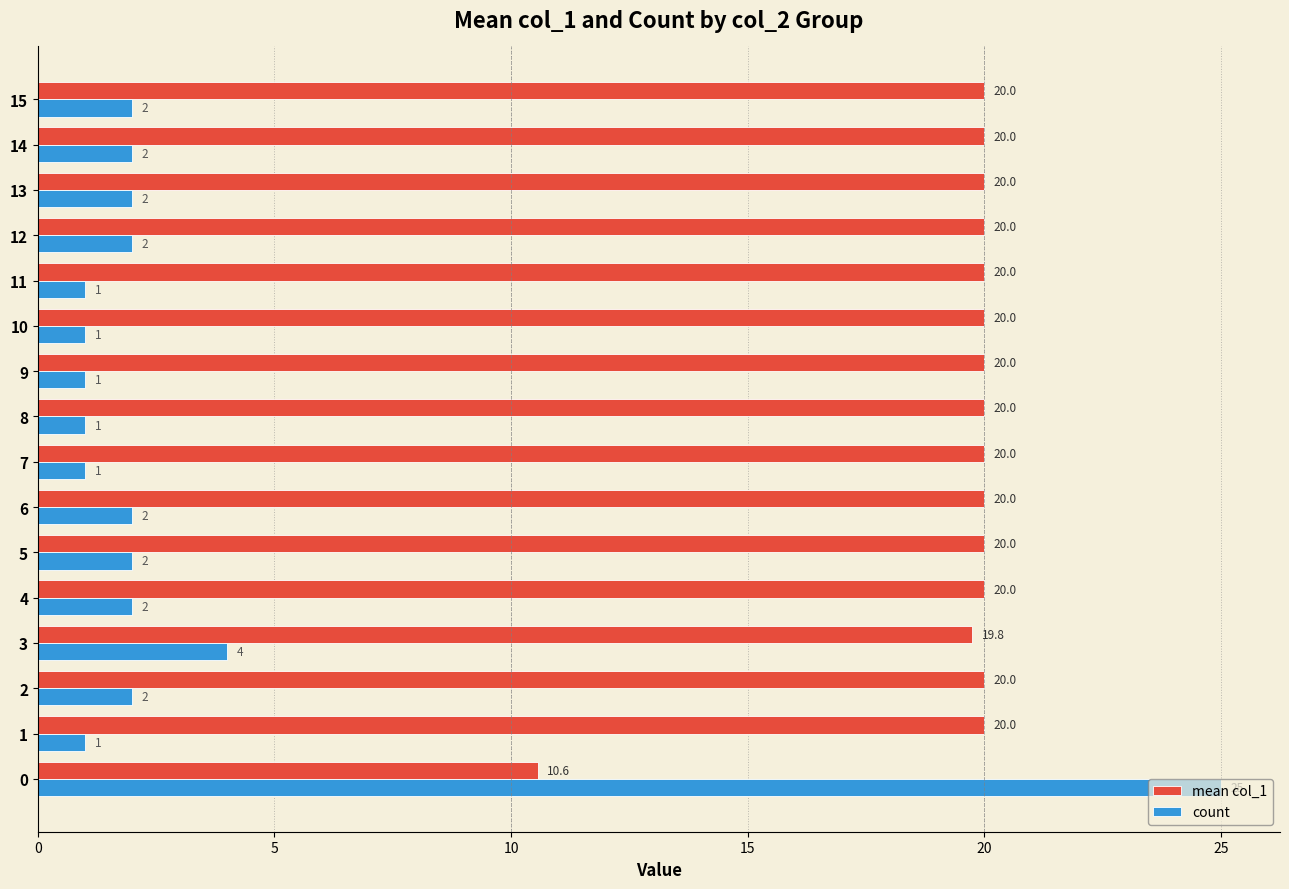

Rank the series by their maximum value, from lowest to highest.

mean col_1, count